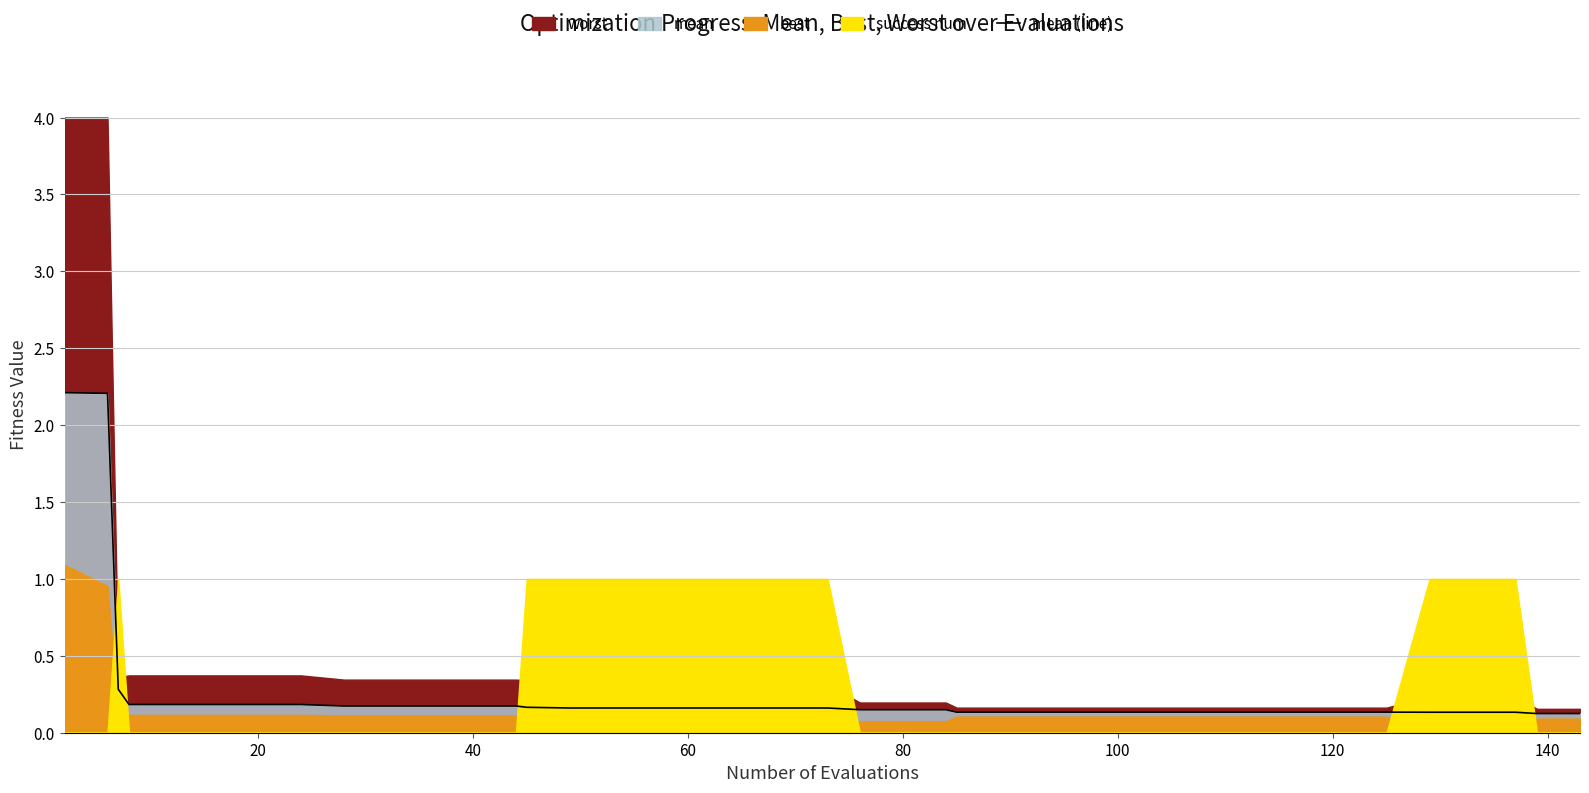

What is the difference between the second highest and second lowest values?

2.1